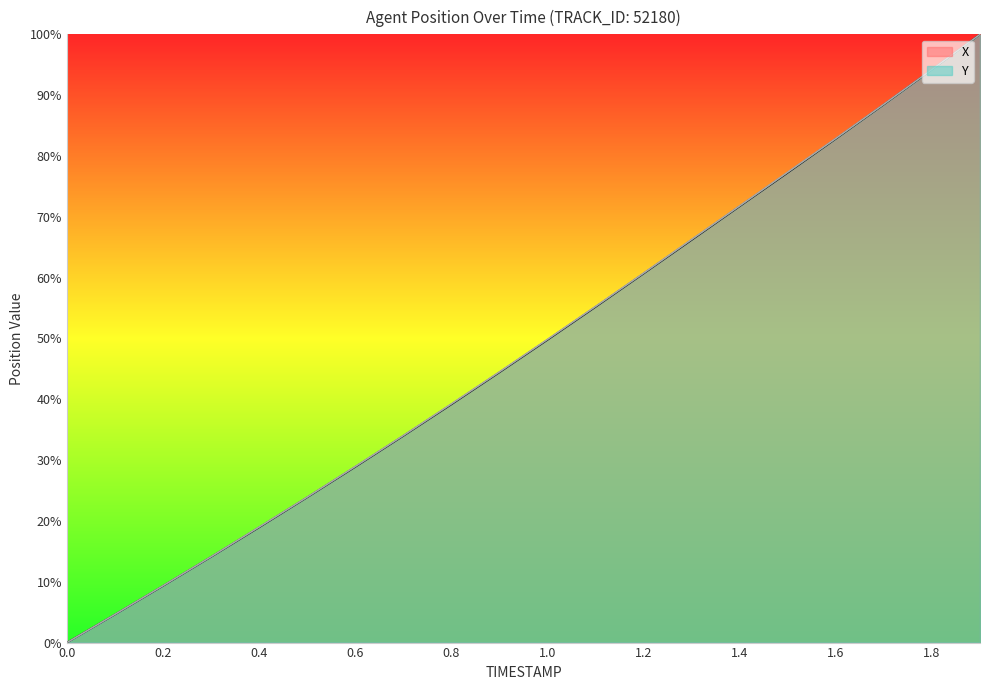

At which category is the sum across all series the highest?

1.9